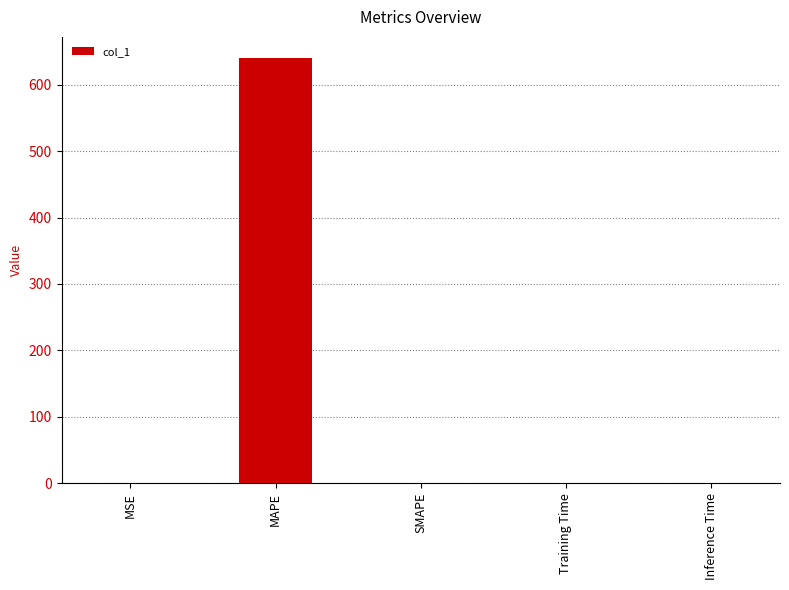

The value at MAPE is 977.1. True or false?

False